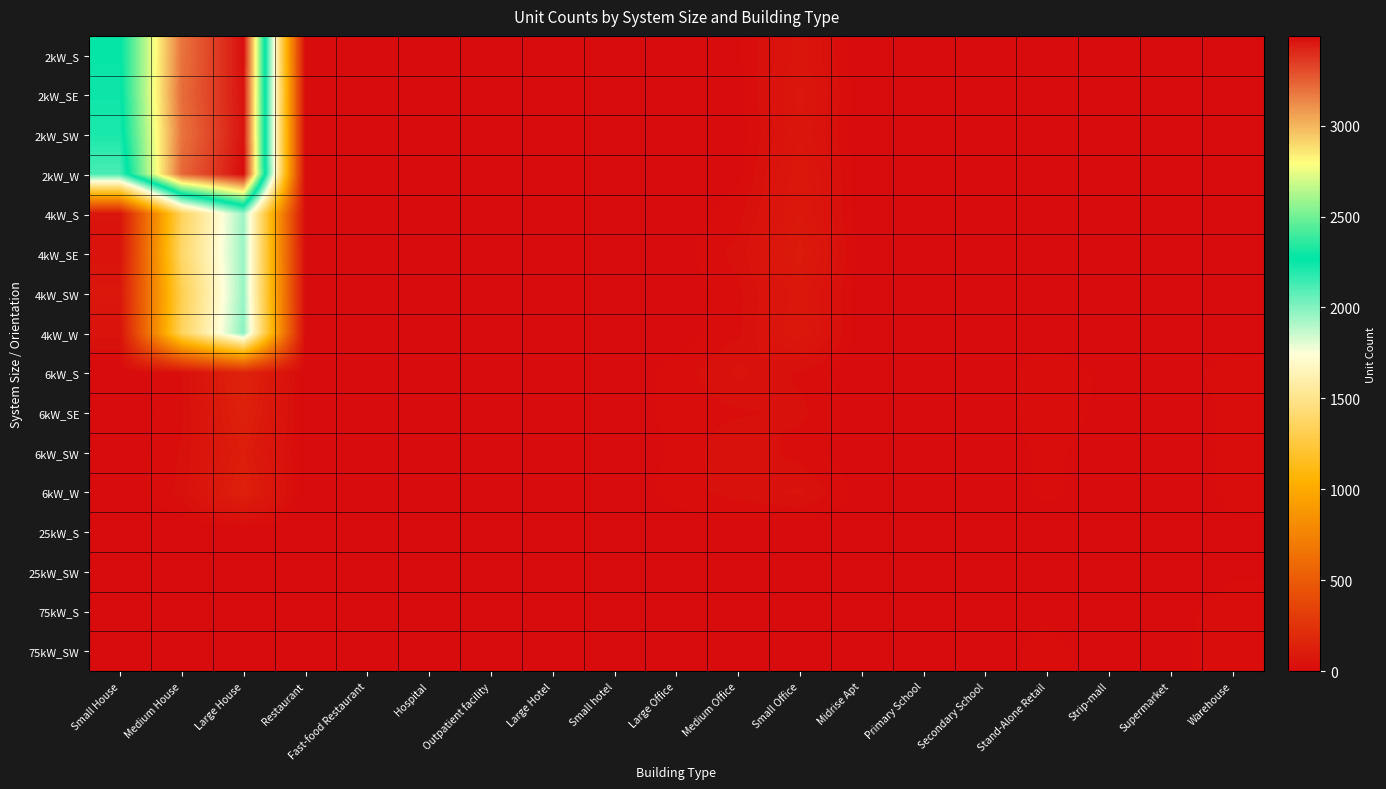

Which category has the lowest value across all series?

Hospital